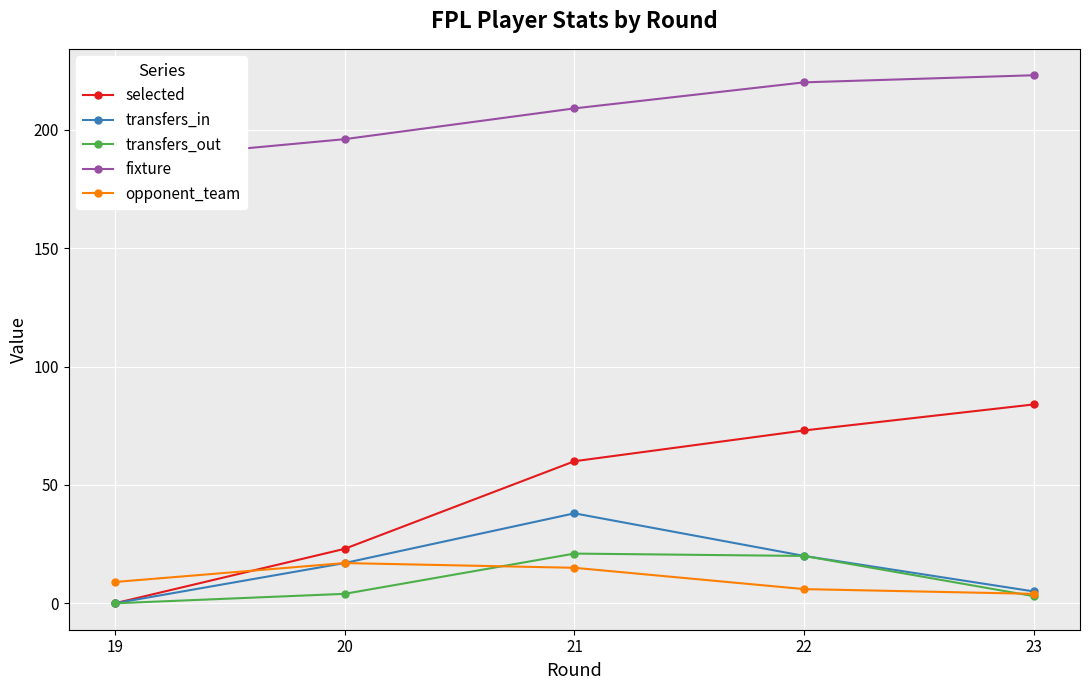

Which series changed the most between 19 and 20?

selected